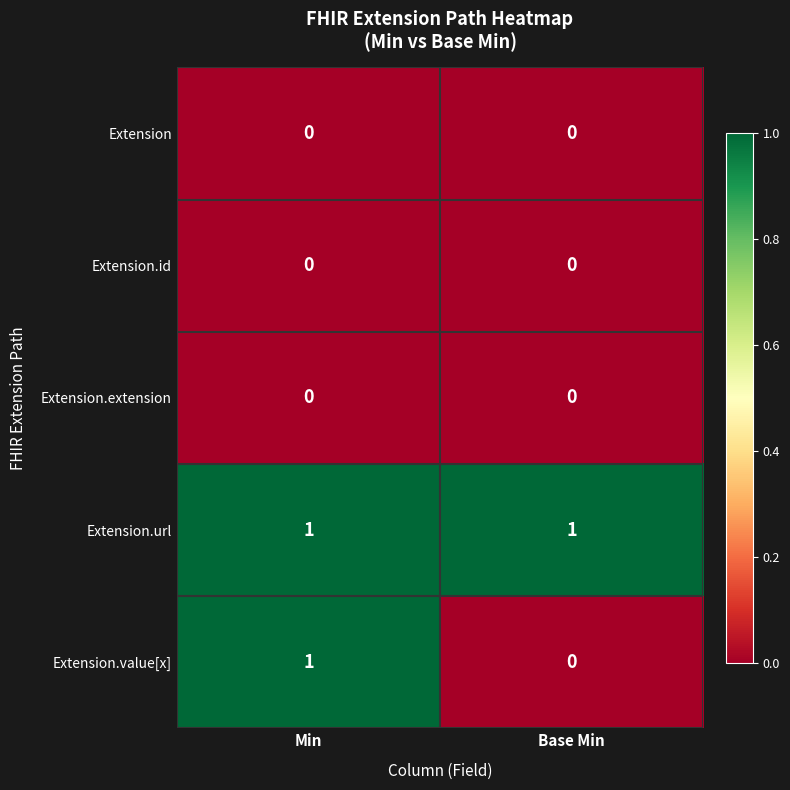

Which series changed the most between Min and Base Min?

Extension.value[x]